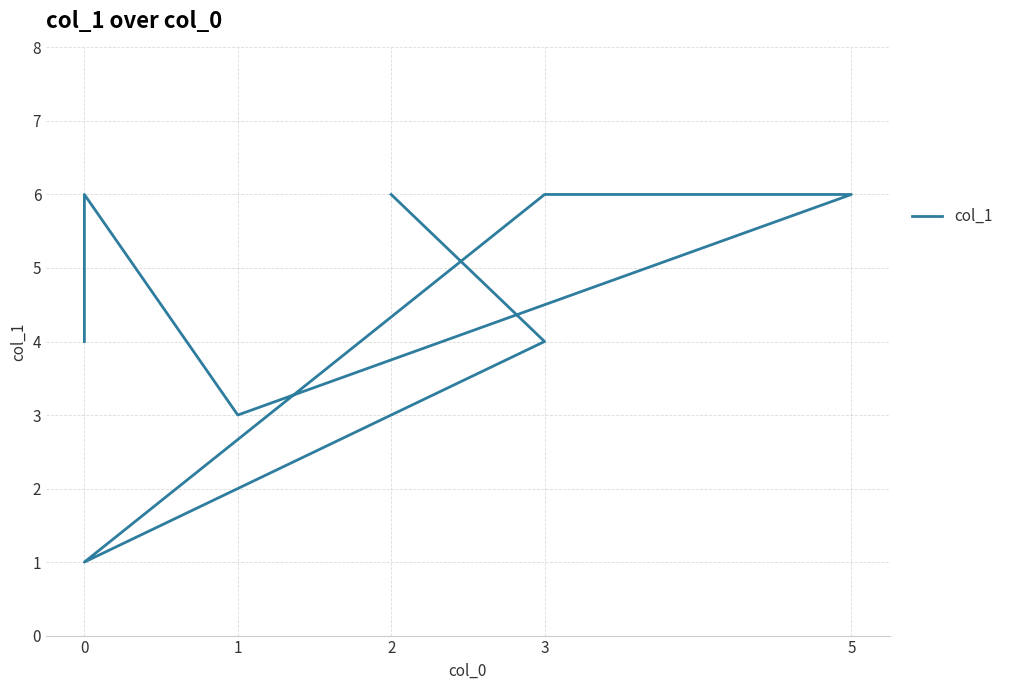

Between 2 and 0, which is larger?

2